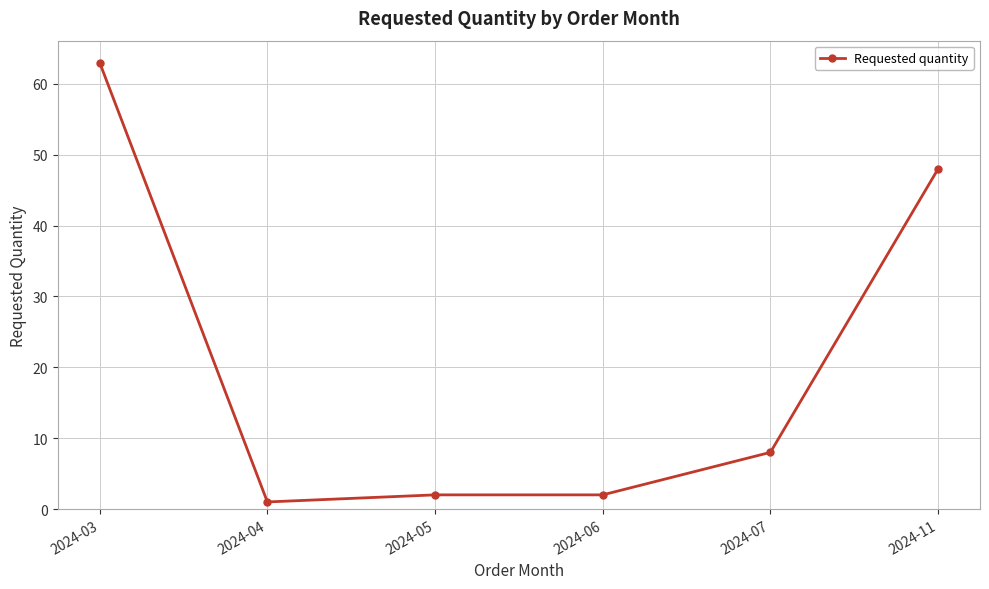

The chart shows a value of 1 at 2024-04. True or false?

True